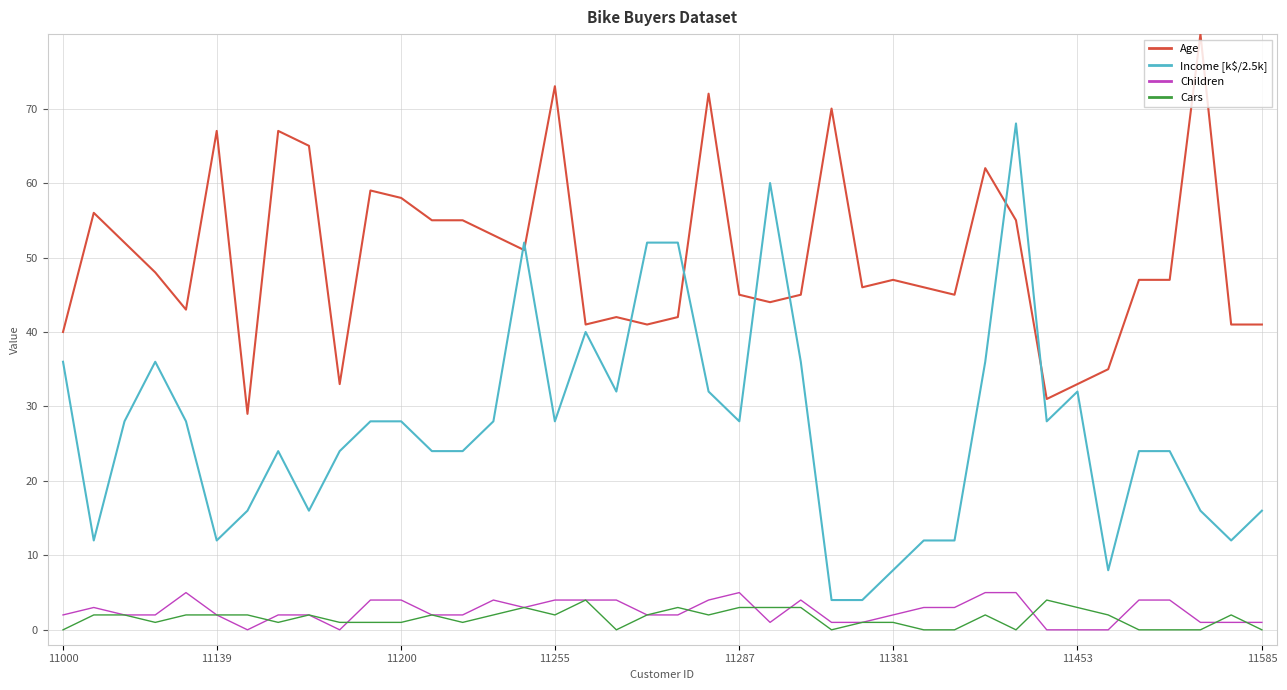

What is the highest value of the Age series?

80